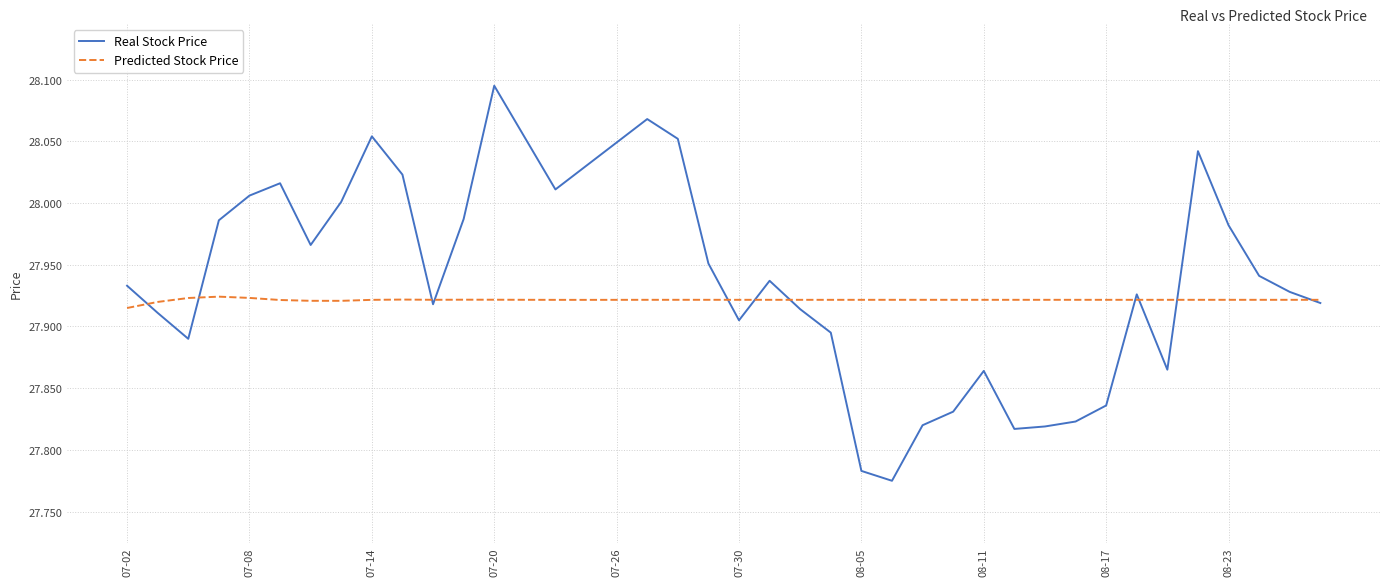

Which series has the largest total across all categories?

Real Stock Price